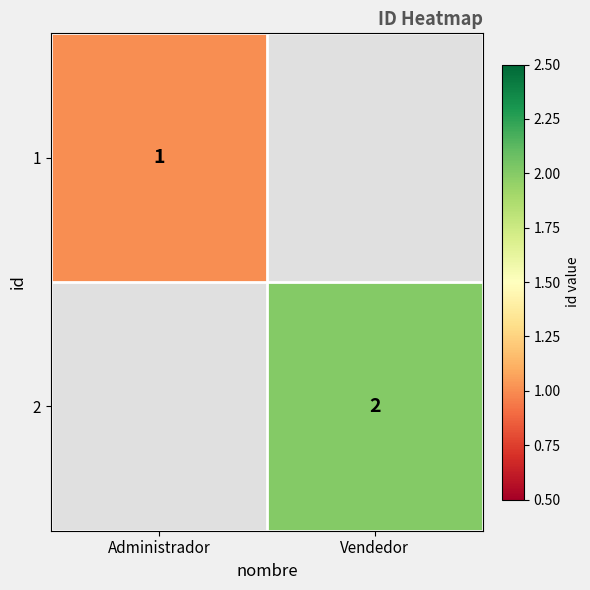

The value of 2 at Vendedor is 1. True or false?

False